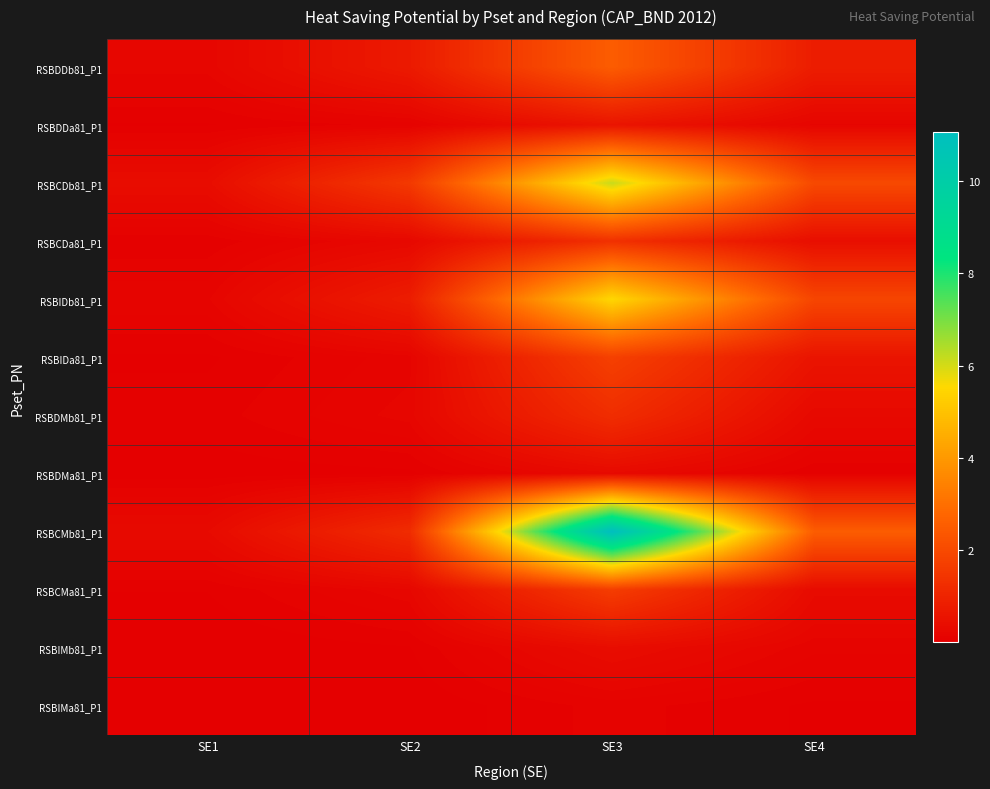

Reading left to right, list all the values displayed in this chart.

RSBDDb81_P1: SE1=0.2	SE2=0.7	SE3=2.5	SE4=0.8
RSBDDa81_P1: SE1=0.0	SE2=0.1	SE3=0.6	SE4=0.2
RSBCDb81_P1: SE1=0.4	SE2=1.6	SE3=6.1	SE4=2.0
RSBCDa81_P1: SE1=0.1	SE2=0.2	SE3=1.3	SE4=0.4
RSBIDb81_P1: SE1=0.2	SE2=0.8	SE3=5.5	SE4=1.9
RSBIDa81_P1: SE1=0.0	SE2=0.2	SE3=1.8	SE4=0.6
RSBDMb81_P1: SE1=0.1	SE2=0.2	SE3=1.2	SE4=0.3
RSBDMa81_P1: SE1=0.0	SE2=0.0	SE3=0.3	SE4=0.1
RSBCMb81_P1: SE1=0.3	SE2=1.2	SE3=11.1	SE4=2.5
RSBCMa81_P1: SE1=0.0	SE2=0.2	SE3=1.7	SE4=0.3
RSBIMb81_P1: SE1=0.0	SE2=0.0	SE3=0.4	SE4=0.1
RSBIMa81_P1: SE1=0.0	SE2=0.0	SE3=0.1	SE4=0.0